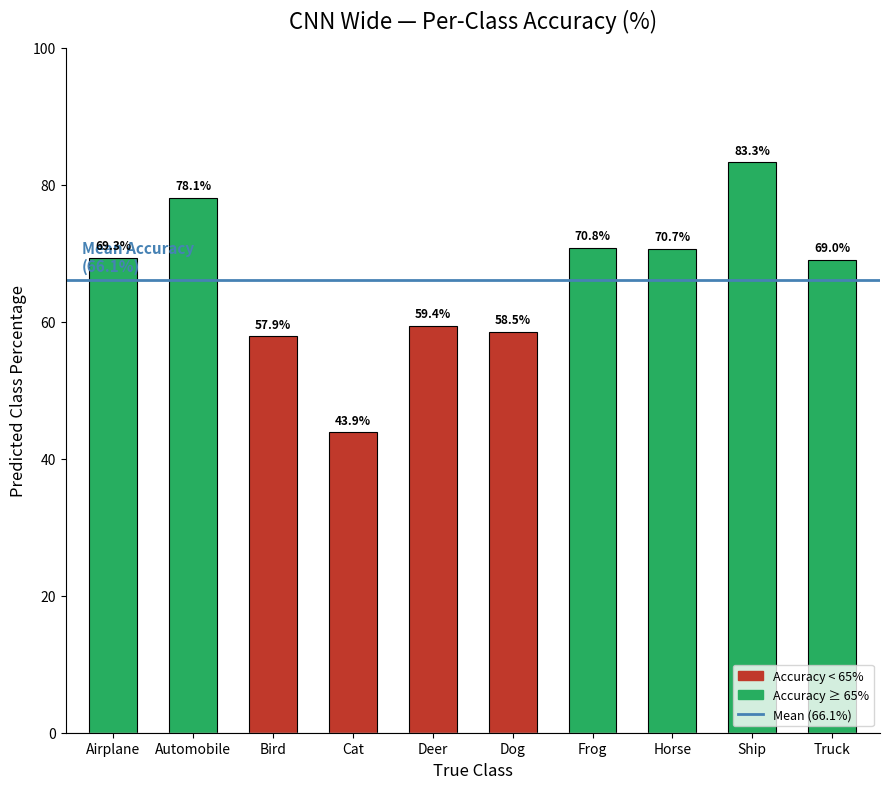

Approximately how many times larger is the value at Ship compared to Dog?

1.4